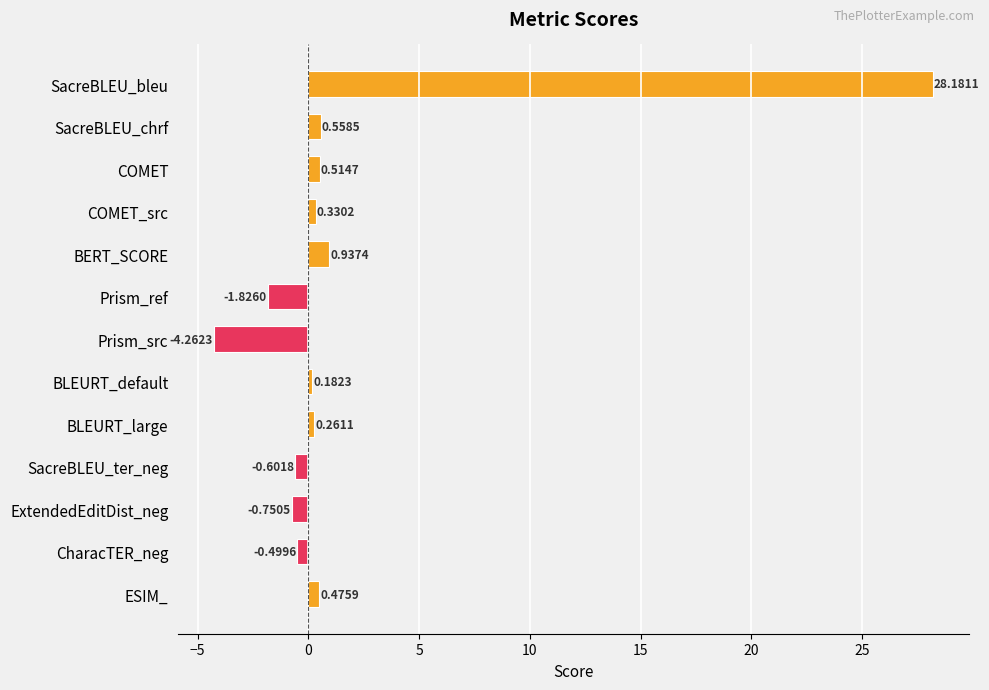

List the labels in order of value, largest first.

SacreBLEU_bleu, BERT_SCORE, SacreBLEU_chrf, COMET, ESIM_, COMET_src, BLEURT_large, BLEURT_default, CharacTER_neg, SacreBLEU_ter_neg, ExtendedEditDist_neg, Prism_ref, Prism_src